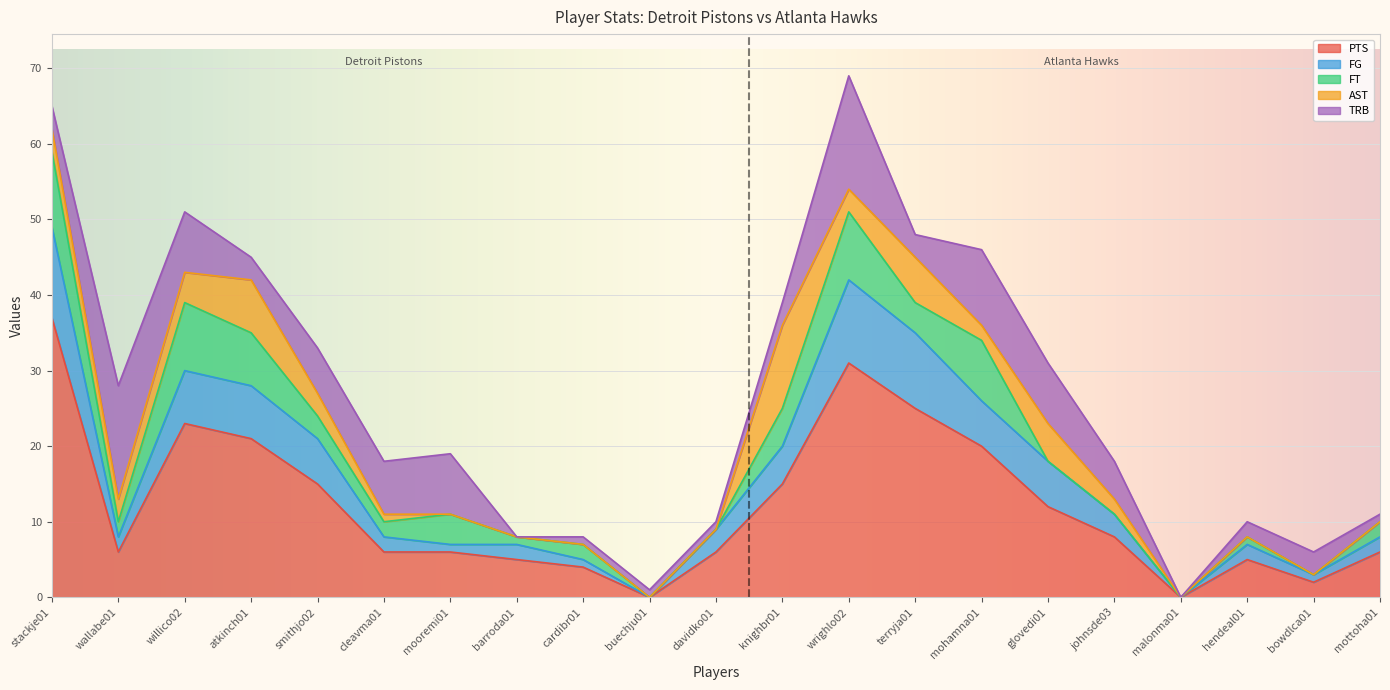

What is the label of the 14th point from the left?

terryja01